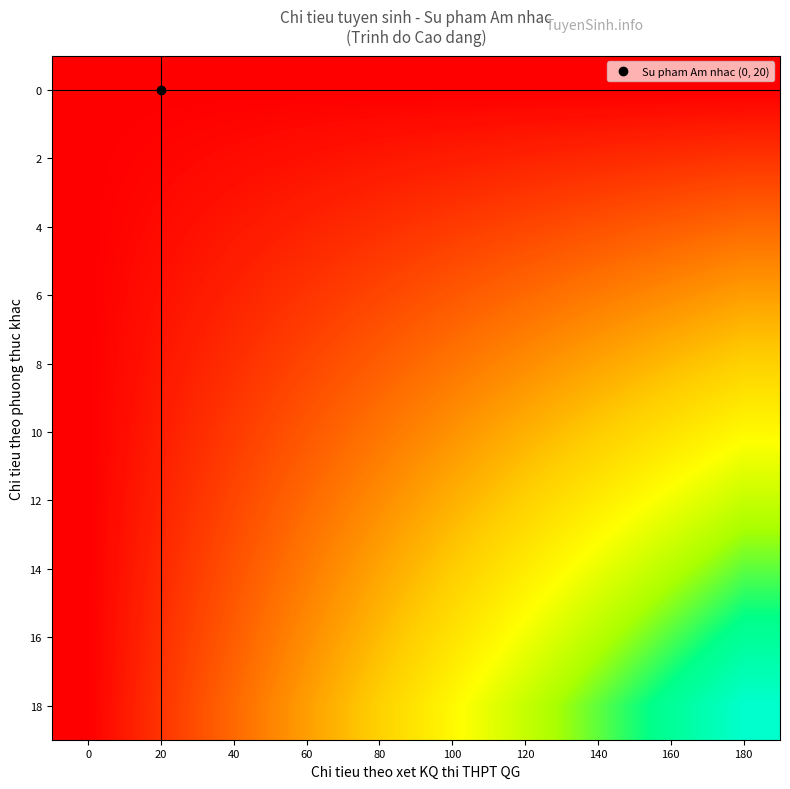

At how many categories does at least one series exceed 9?

5